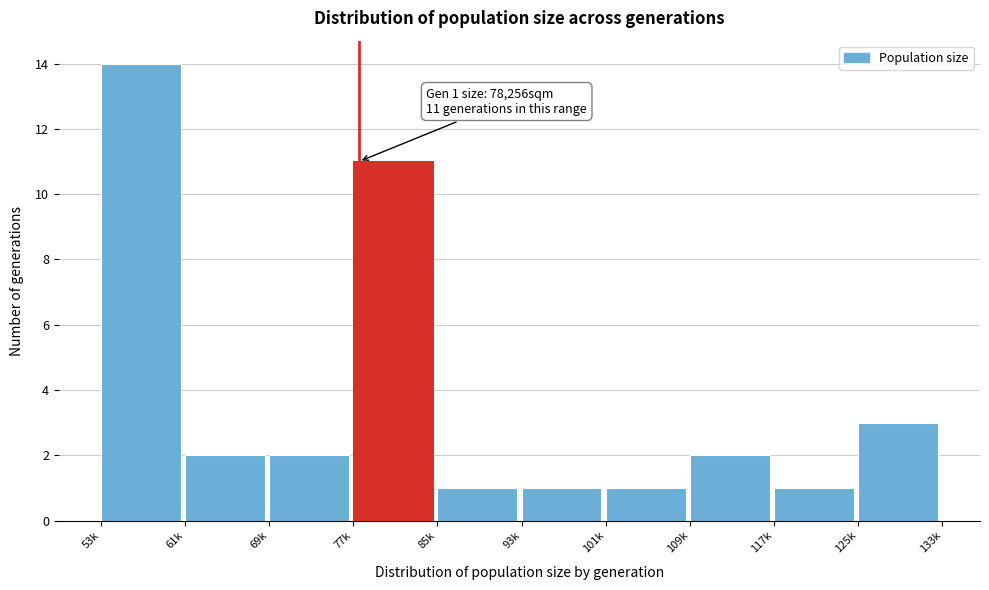

Reading right to left, transcribe all the data shown in this chart.

3	1	2	1	1	1	11	2	2	14